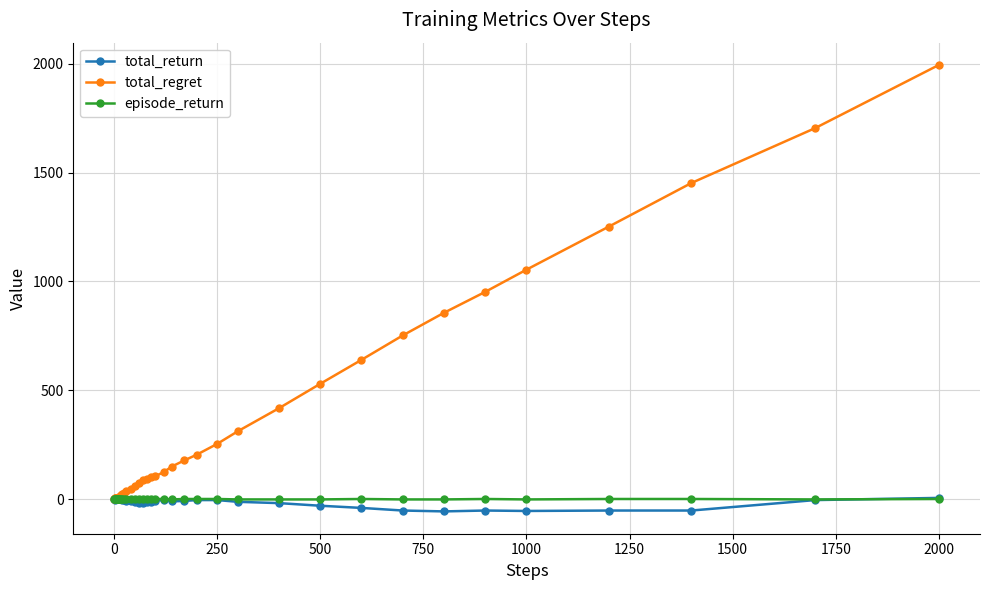

What is the value of the total_return point at the 16th from the left?

-6